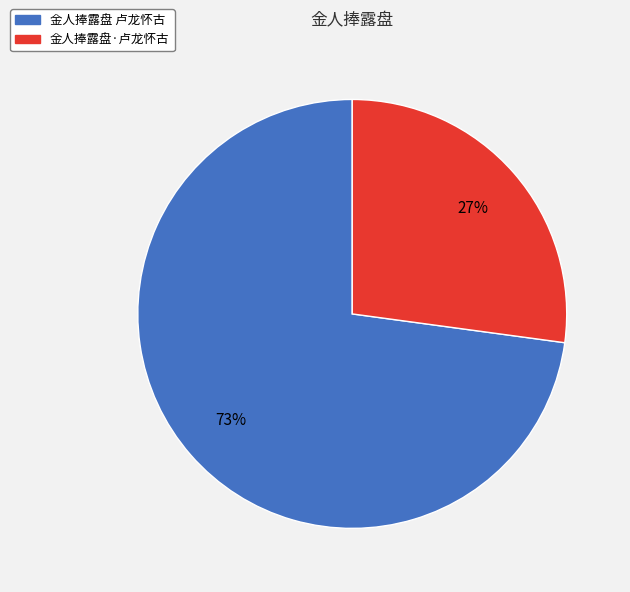

Is the sum of 金人捧露盘·卢龙怀古 and 金人捧露盘 卢龙怀古 greater than half?

Yes